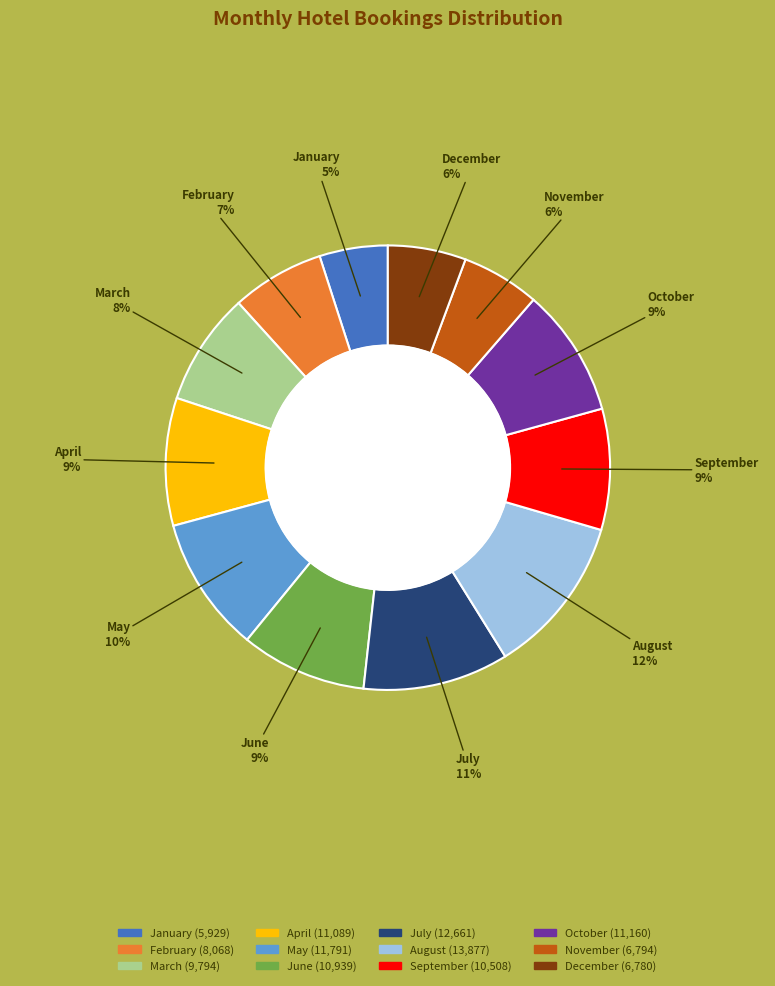

Between September and May, which is larger?

May